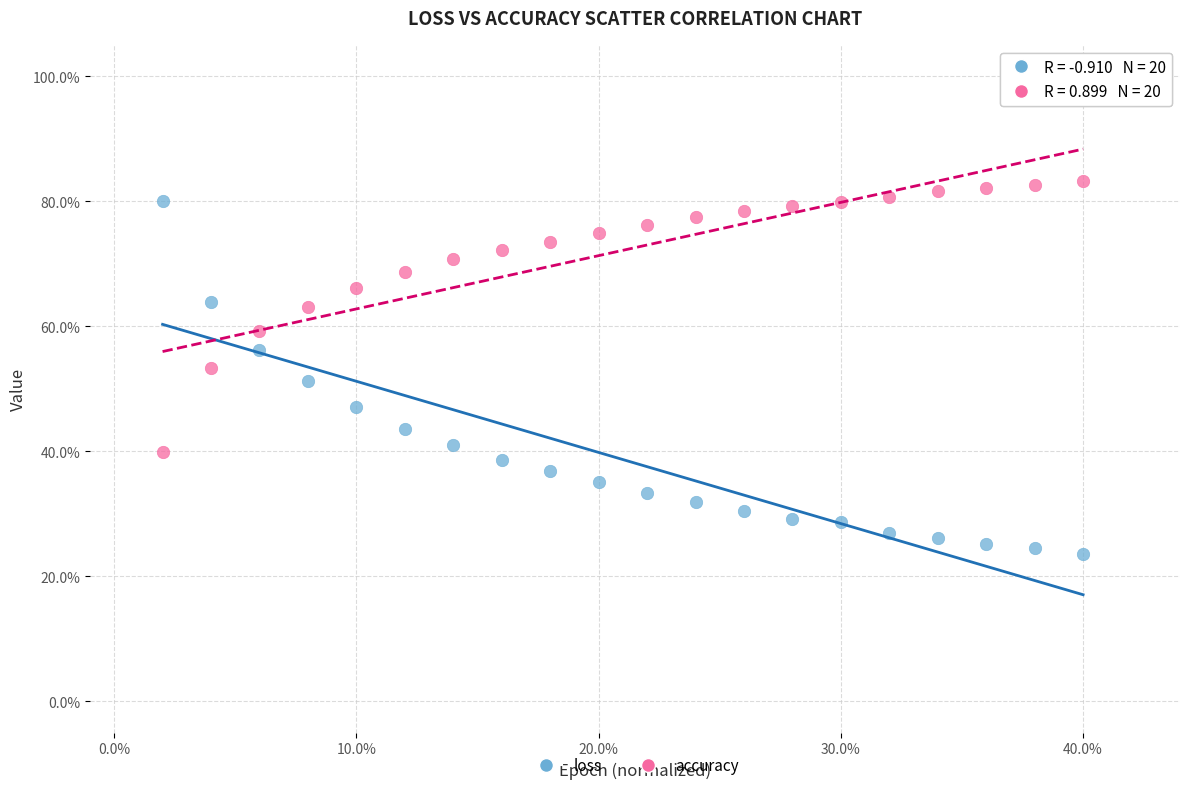

Which series reaches the maximum Y coordinate?

accuracy